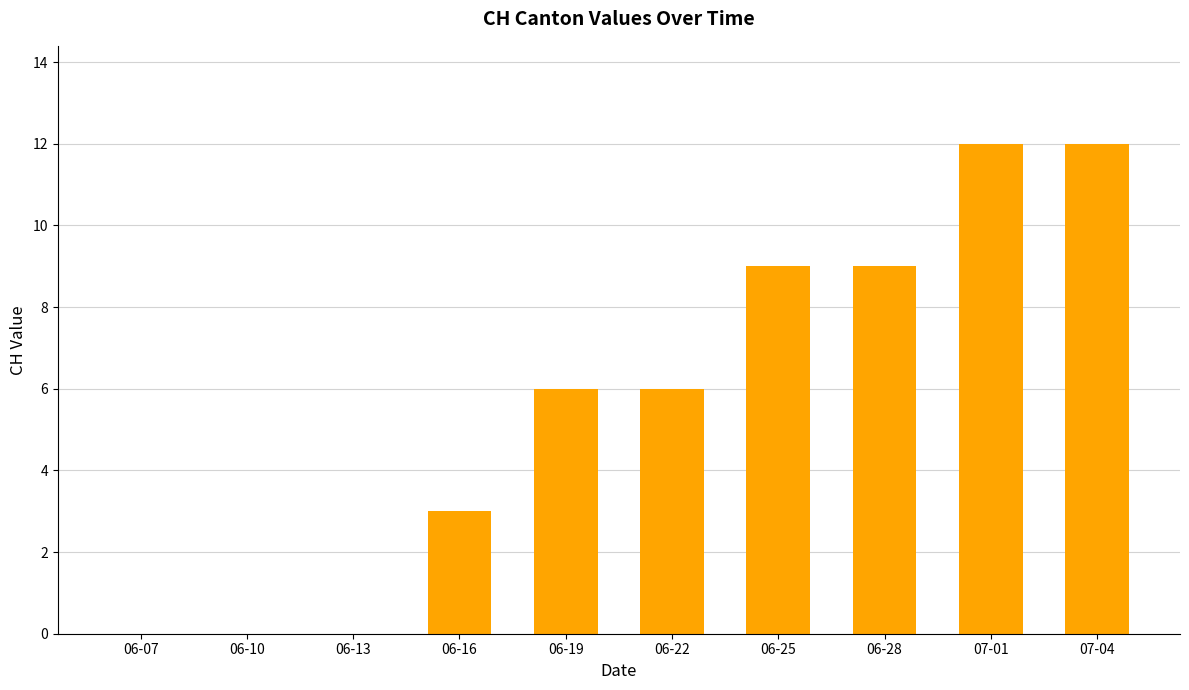

The value at 07-01 is 12. True or false?

True